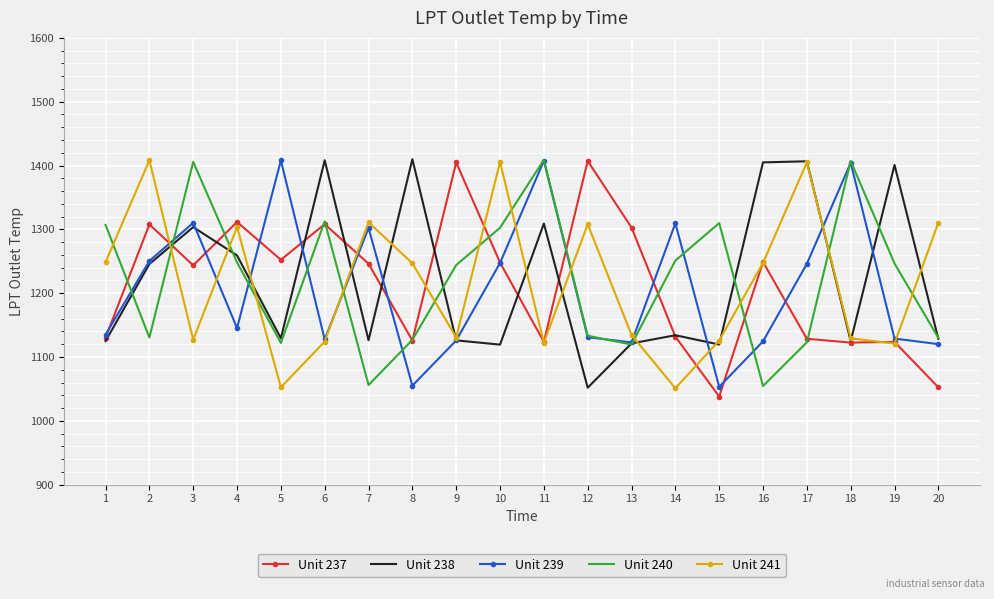

What are all the series names shown in the legend?

Unit 237, Unit 238, Unit 239, Unit 240, Unit 241